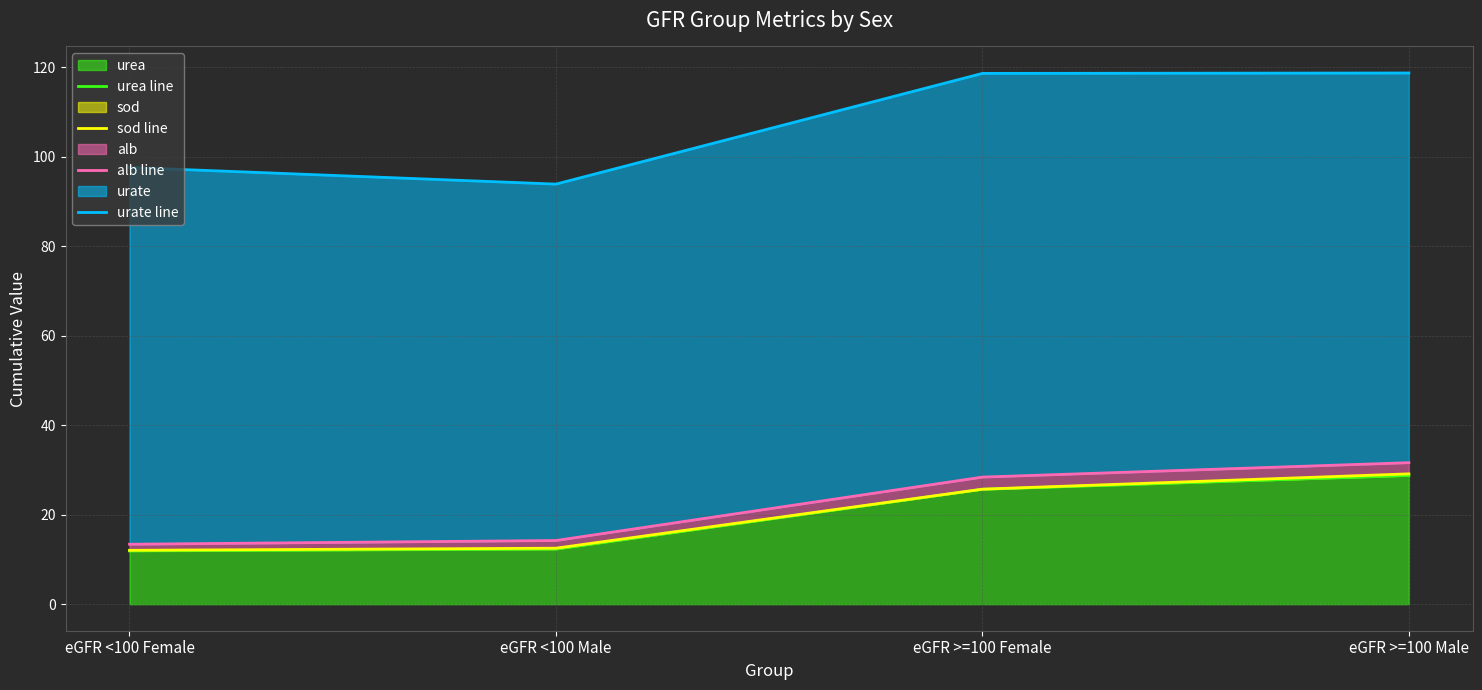

What is the minimum value for alb line?

13.4